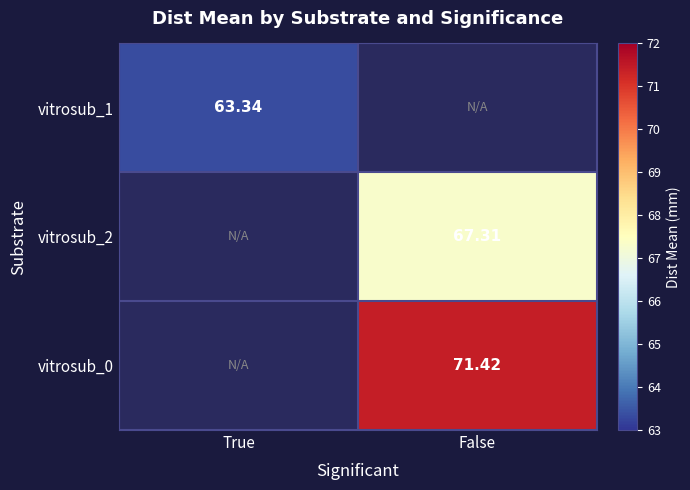

How many positive values does the vitrosub_1 series have?

1